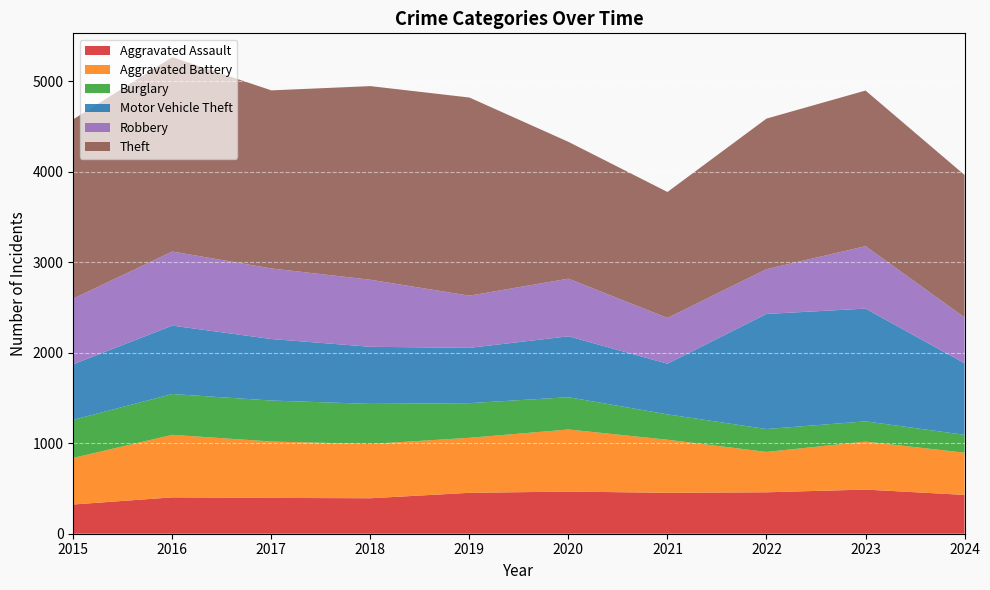

Reading right to left, transcribe all the data shown in this chart.

Aggravated Assault: 429	488	458	452	466	452	392	396	402	323
Aggravated Battery: 467	530	446	587	686	608	600	623	691	515
Burglary: 197	224	253	280	357	383	443	453	451	421
Motor Vehicle Theft: 791	1246	1272	560	673	611	631	680	756	614
Robbery: 507	690	495	506	637	577	741	780	819	726
Theft: 1574	1720	1664	1392	1512	2190	2140	1968	2148	1981